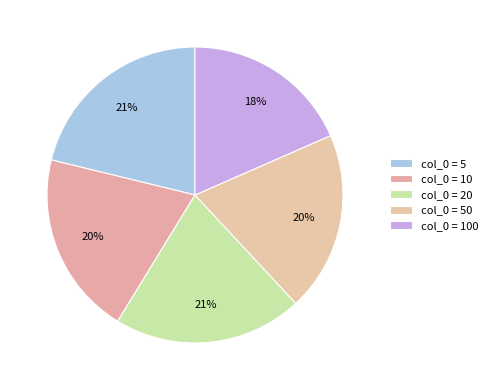

How many segments does this pie chart have?

5